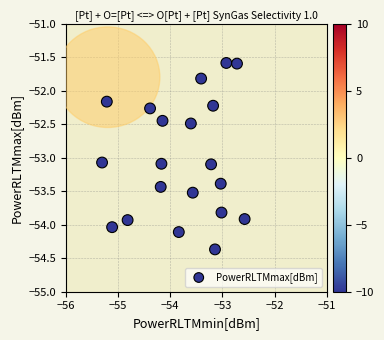

What is the range of Y values (max minus min)?

2.8